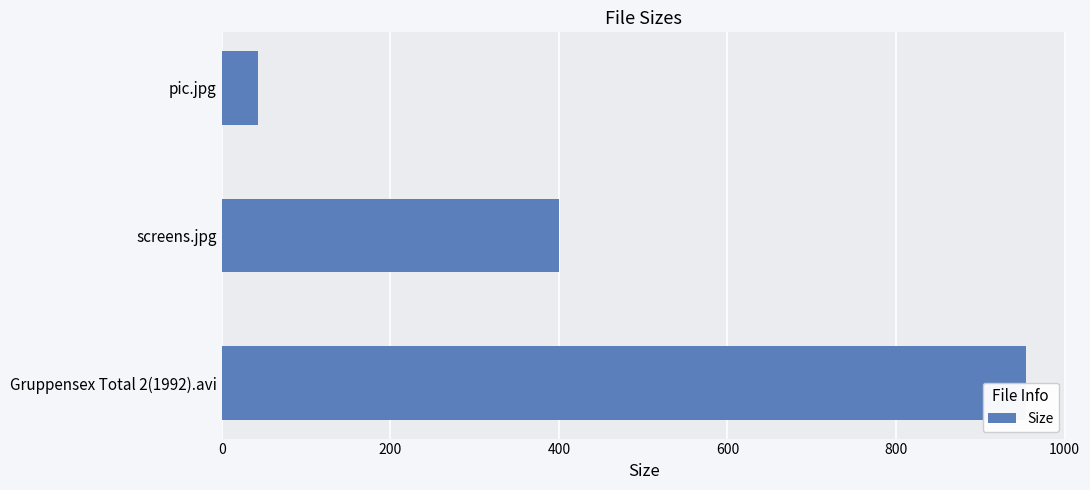

Reading right to left, what are all the values shown in this chart?

43.5	399.9	953.9